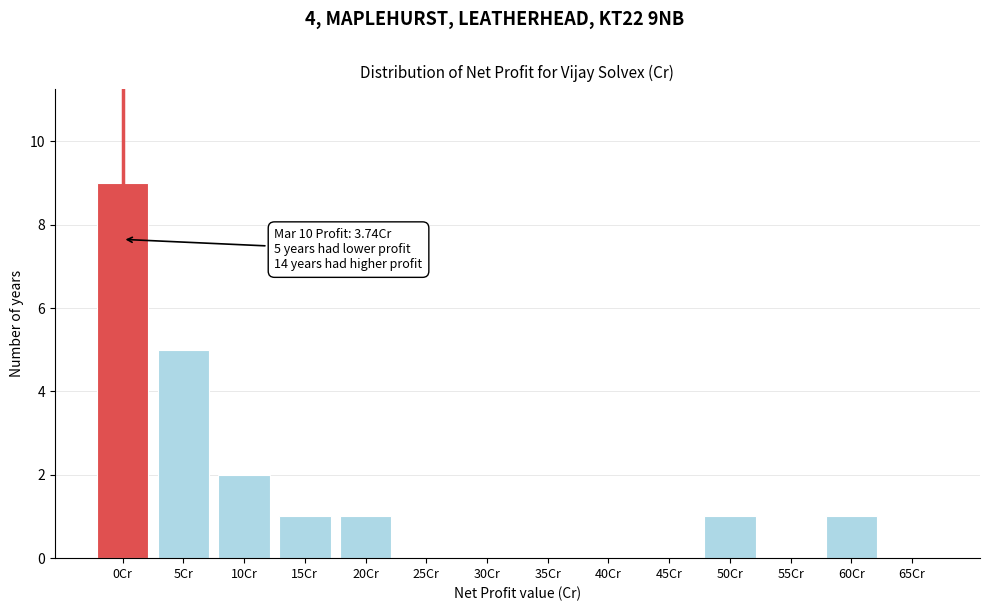

Reading right to left, what are all the values shown in this chart?

65Cr=0	60Cr=1	55Cr=0	50Cr=1	45Cr=0	40Cr=0	35Cr=0	30Cr=0	25Cr=0	20Cr=1	15Cr=1	10Cr=2	5Cr=5	0Cr=9